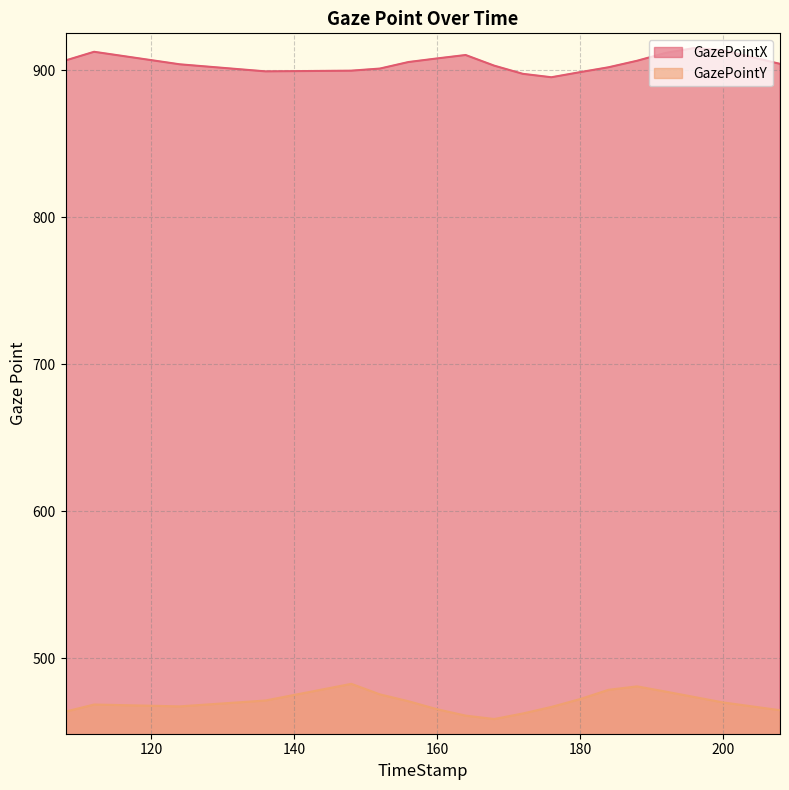

What is the lowest value of the GazePointY series?

458.6